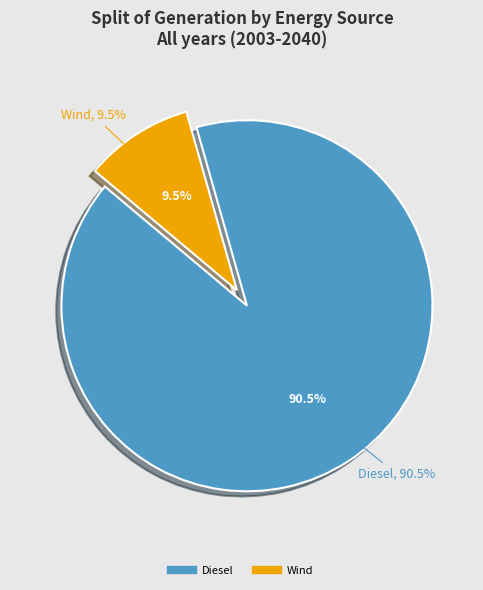

The generation_solar [kWh/year] slice represents 8% of the pie. True or false?

False